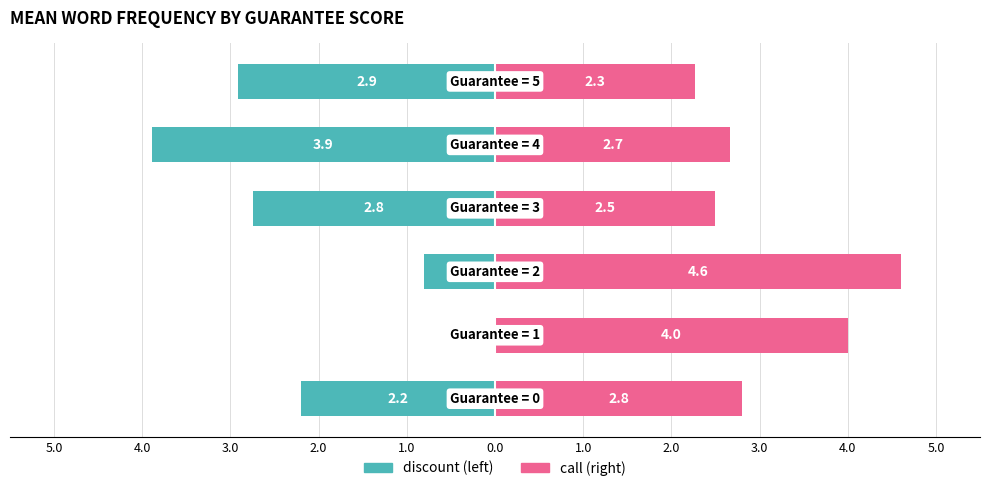

The discount series shows -4.7 at 0.0. True or false?

False